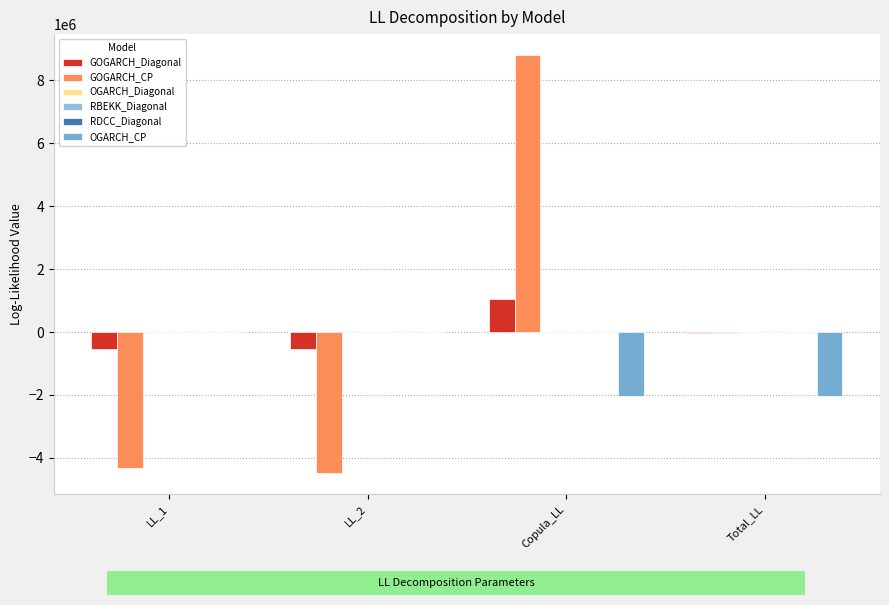

Count the number of categories in the chart.

4